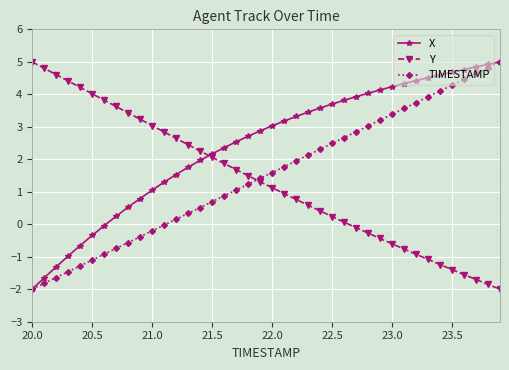

Which series has the largest total across all categories?

X